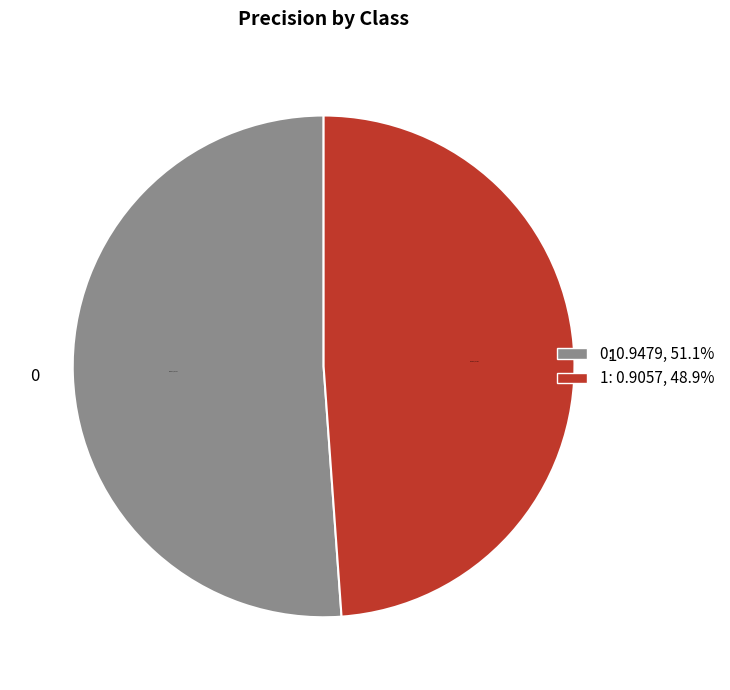

The 0 slice represents 42% of the pie. True or false?

False